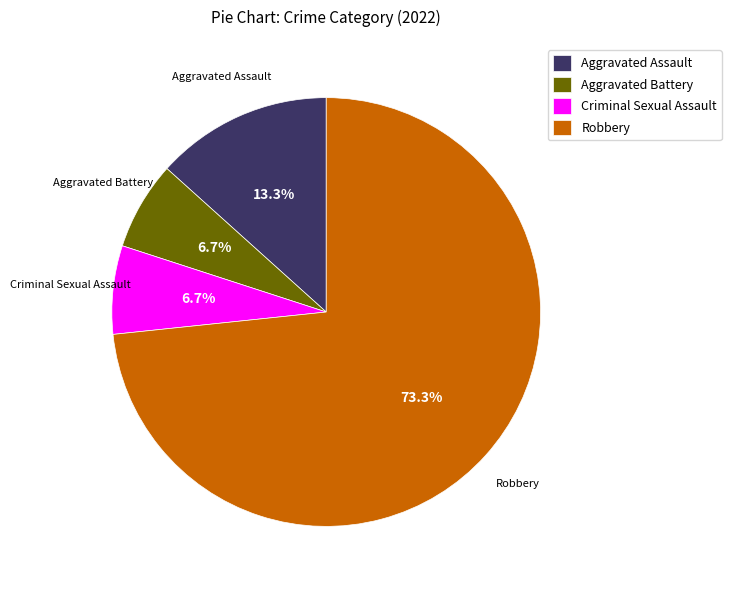

The Robbery slice represents 67% of the pie. True or false?

False